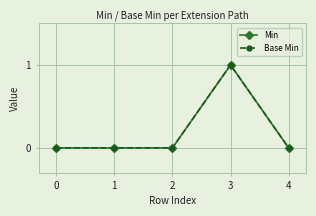

True or false: Min has a value of 0 at 1.

True